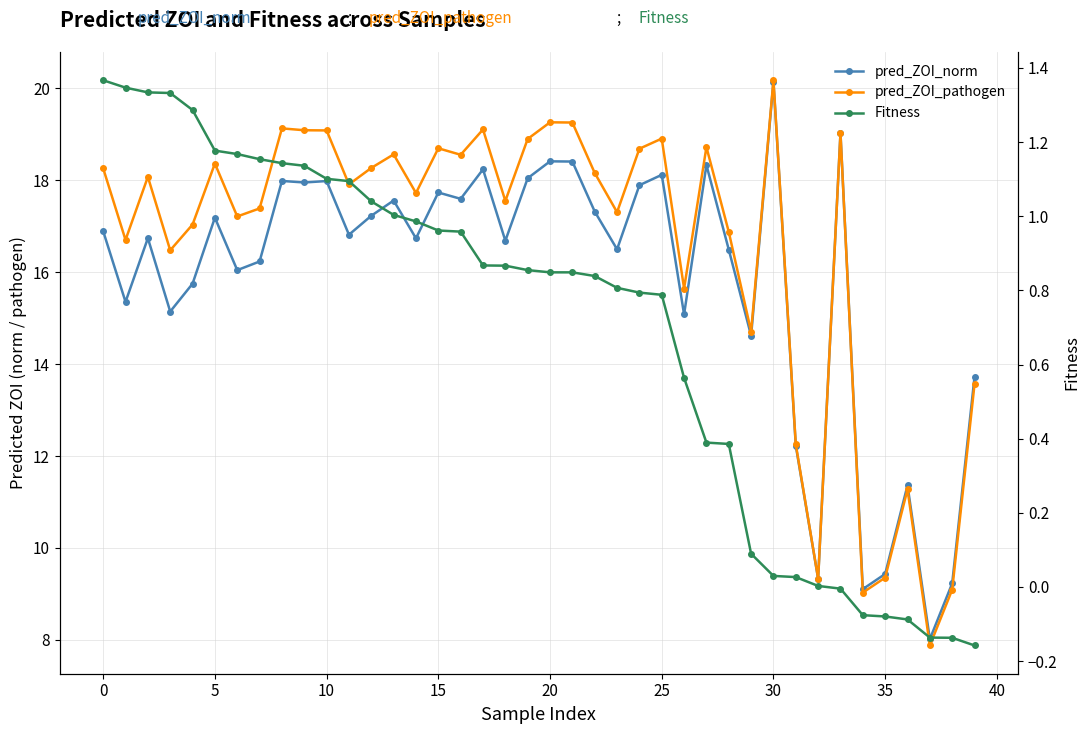

Reading left to right, list all the values displayed in this chart.

pred_ZOI_norm: 16.9	15.4	16.7	15.1	15.7	17.2	16.0	16.2	18.0	17.9	18.0	16.8	17.2	17.6	16.7	17.7	17.6	18.2	16.7	18.0	18.4	18.4	17.3	16.5	17.9	18.1	15.1	18.3	16.5	14.6	20.1	12.2	9.3	19.0	9.1	9.4	11.4	8.0	9.2	13.7
pred_ZOI_pathogen: 18.3	16.7	18.1	16.5	17.0	18.4	17.2	17.4	19.1	19.1	19.1	17.9	18.3	18.6	17.7	18.7	18.6	19.1	17.5	18.9	19.3	19.3	18.2	17.3	18.7	18.9	15.6	18.7	16.9	14.7	20.2	12.3	9.3	19.0	9.0	9.4	11.3	7.9	9.1	13.6
Fitness: 1.4	1.3	1.3	1.3	1.3	1.2	1.2	1.2	1.1	1.1	1.1	1.1	1.0	1.0	1.0	1.0	1.0	0.9	0.9	0.9	0.8	0.8	0.8	0.8	0.8	0.8	0.6	0.4	0.4	0.1	0.0	0.0	0.0	-0.0	-0.1	-0.1	-0.1	-0.1	-0.1	-0.2